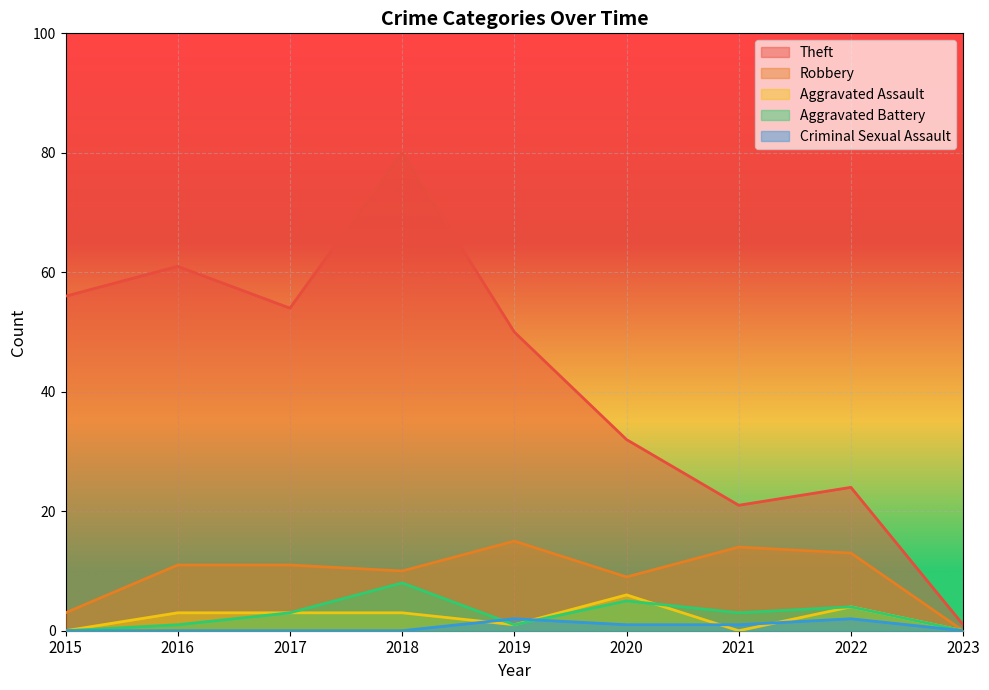

Which series has the widest spread of values?

Theft